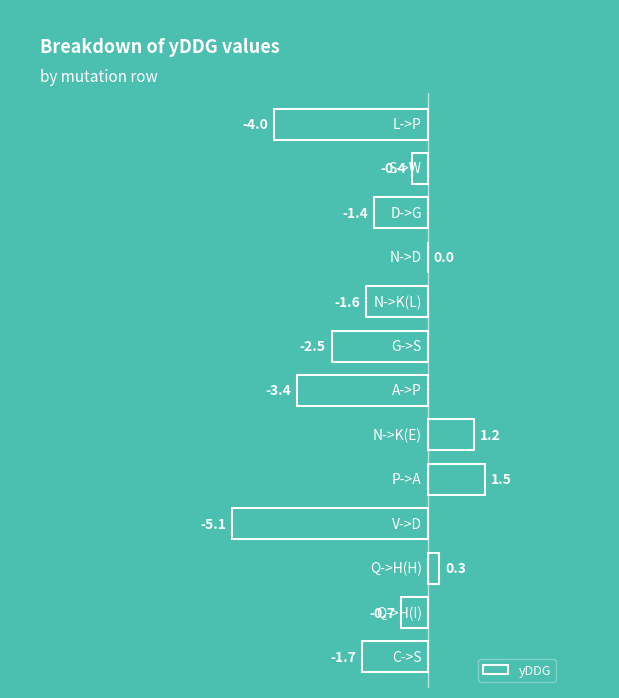

What is the sum of all values?

-17.8